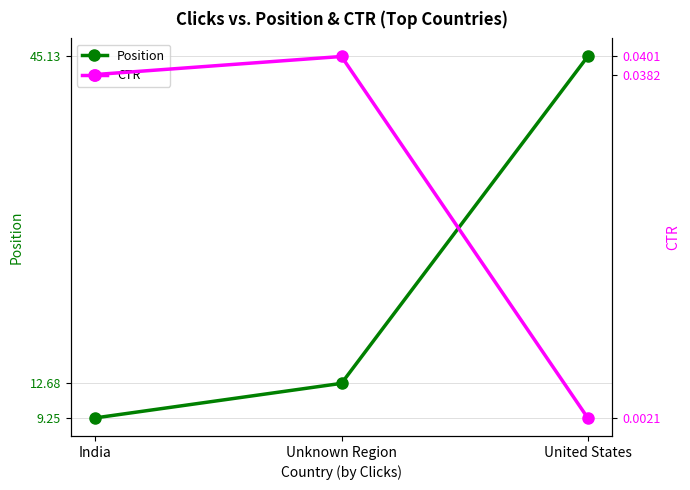

What are all the series names shown in the legend?

Position, CTR